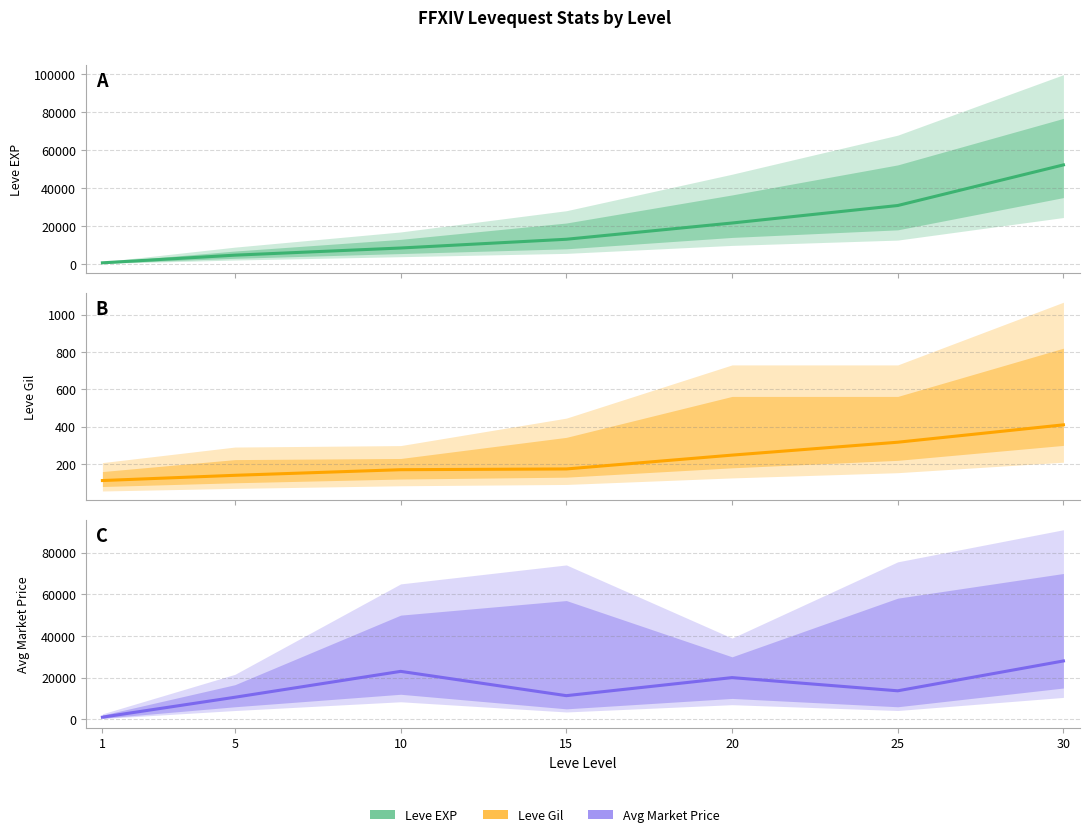

At how many categories does at least one series exceed 18601?

4